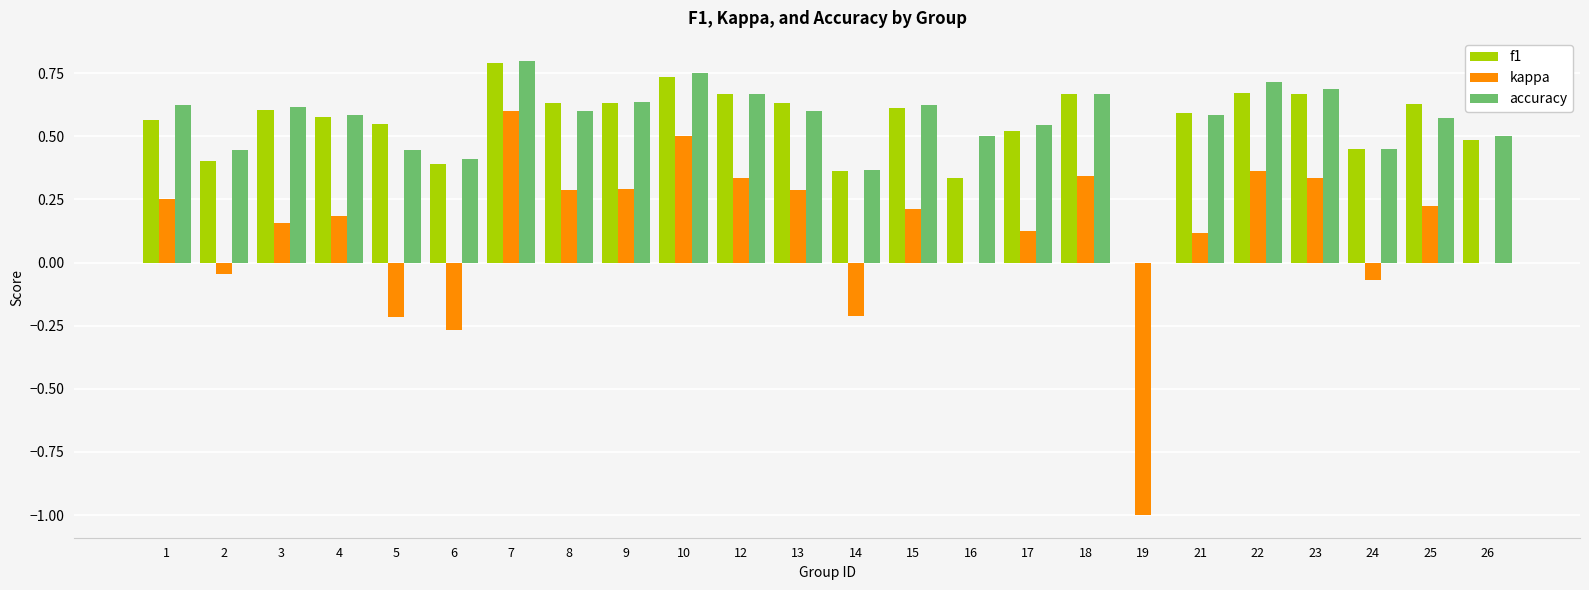

What is the sum of all f1 values?

13.2